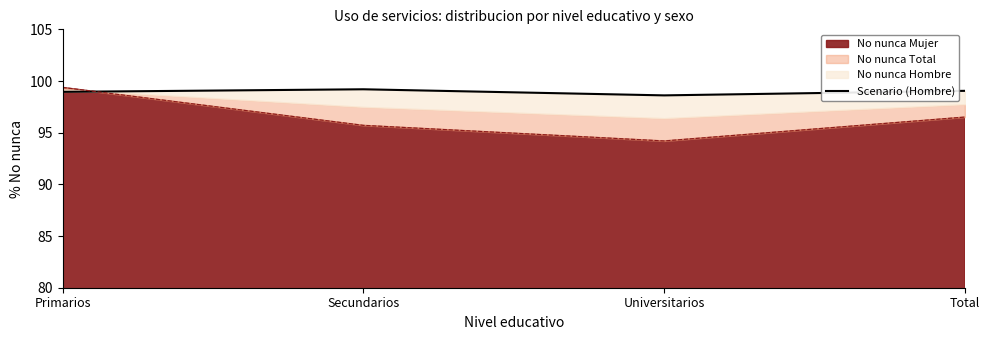

At which category does the chart reach its minimum across all series?

Universitarios